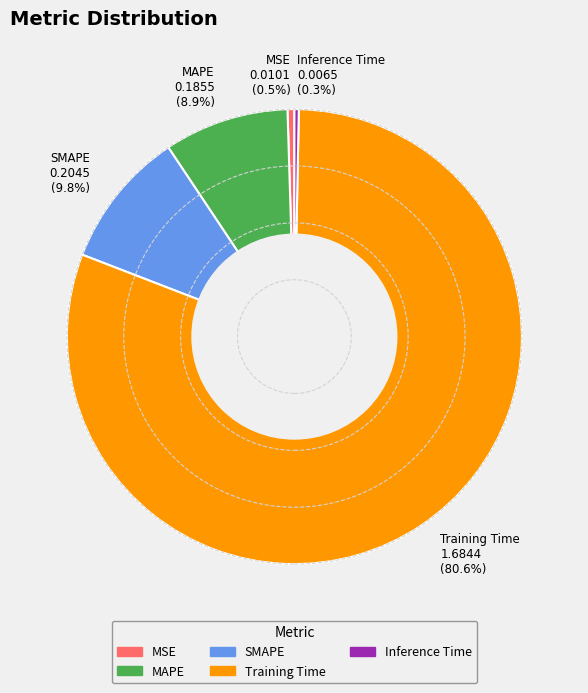

Is the sum of Training Time and MSE greater than half?

Yes